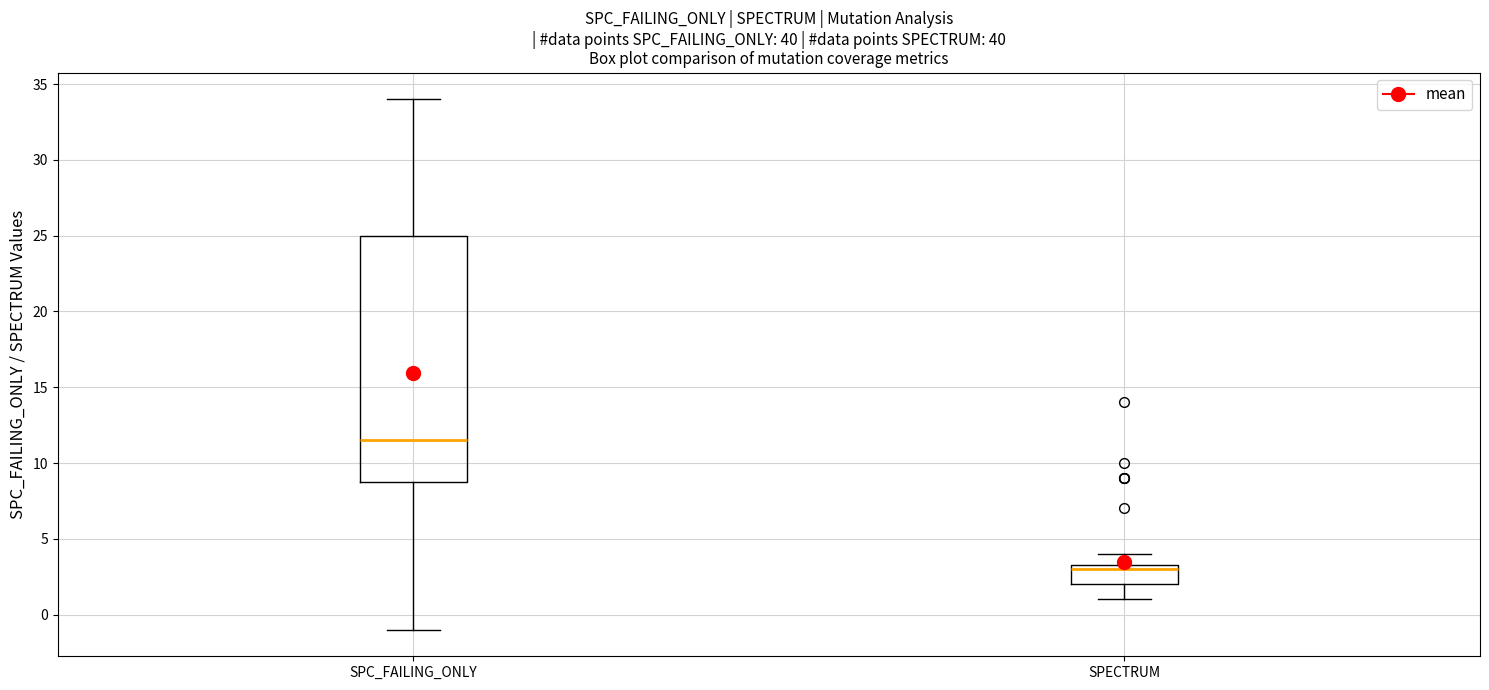

Reading left to right, read every box against the y-axis: the position of its median line, the range the box covers, and the ends of its whiskers. The values are not printed on the chart, so give them approximately, as read against the axis.

SPC_FAILING_ONLY: median 11.5, box 9.0 to 25.0, whiskers -1.0 to 34.0
SPECTRUM: median 3.0, box 2.0 to 3.5, whiskers 1.0 to 4.0